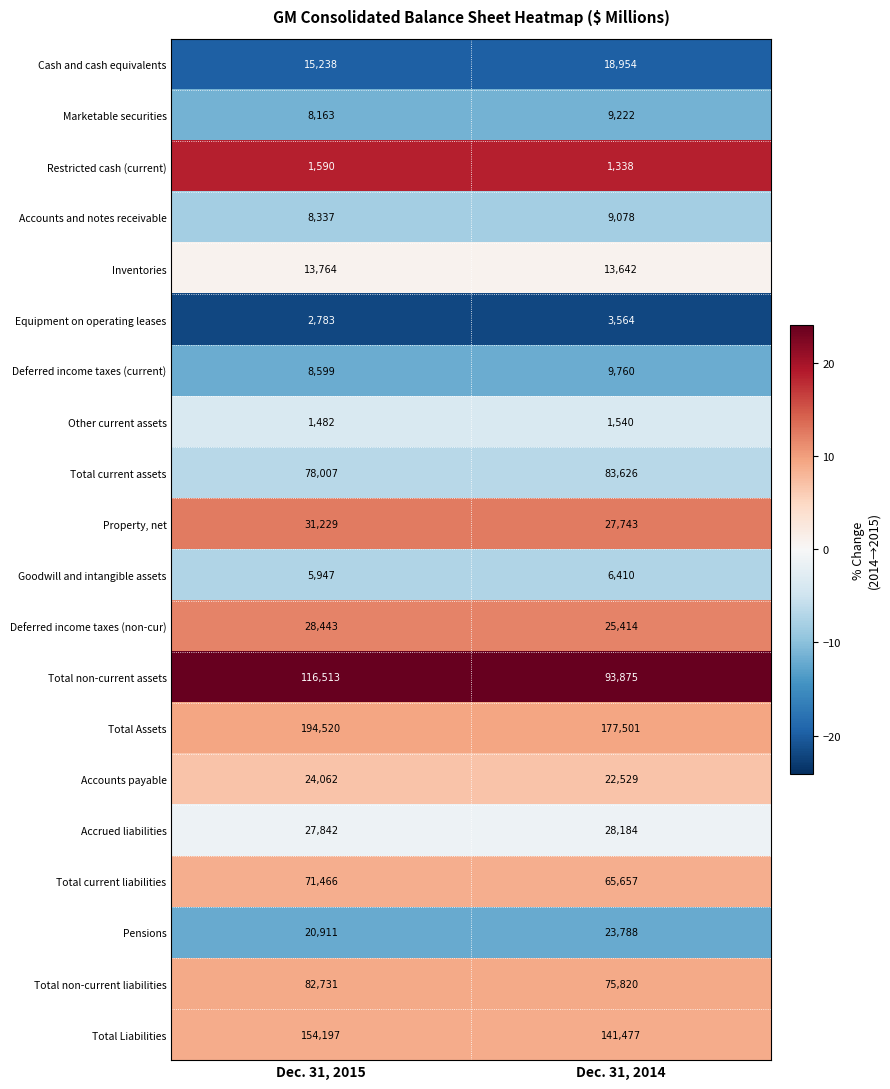

Which series has the widest spread of values?

Total non-current assets